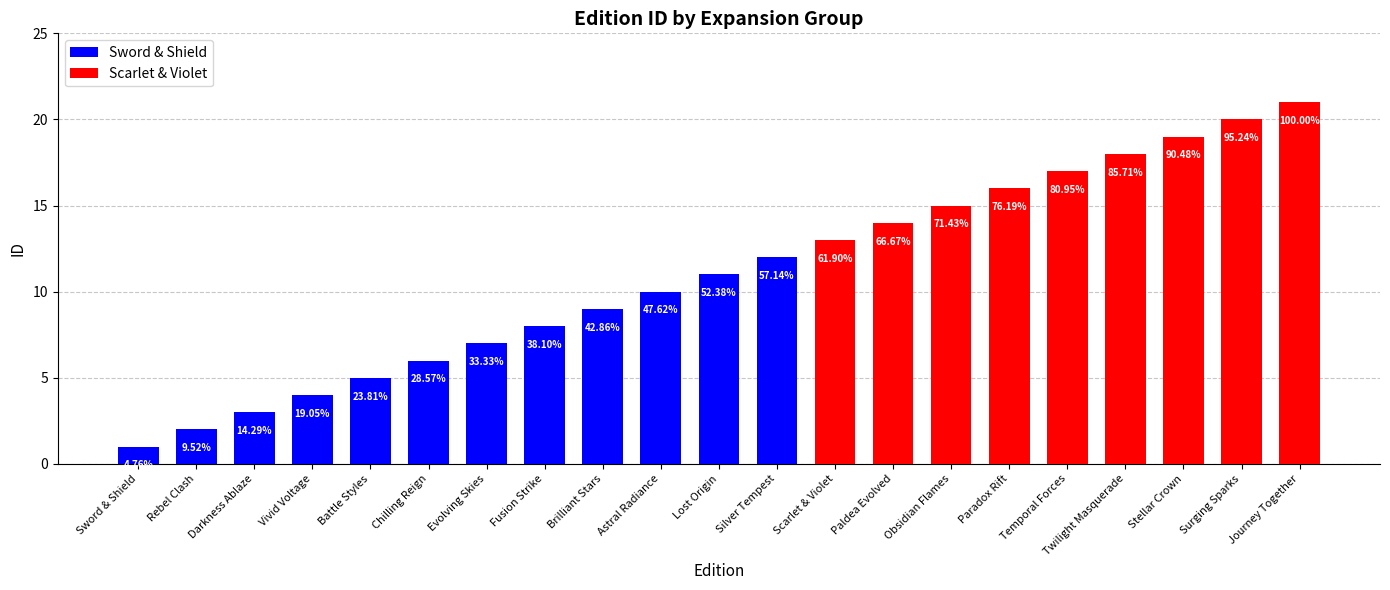

Which has a higher value, Vivid Voltage or Astral Radiance?

Astral Radiance